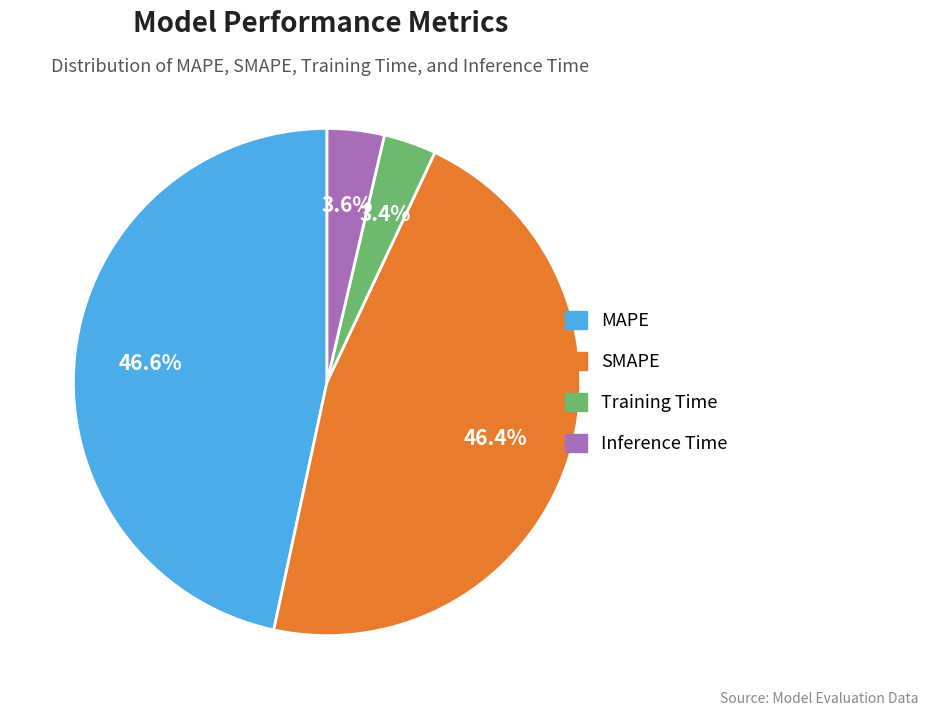

To the nearest percent, what is the average slice percentage?

25%